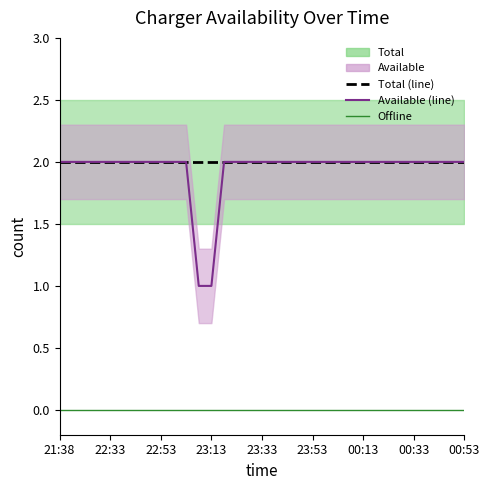

True or false: Offline and Total (line) intersect in this chart.

False